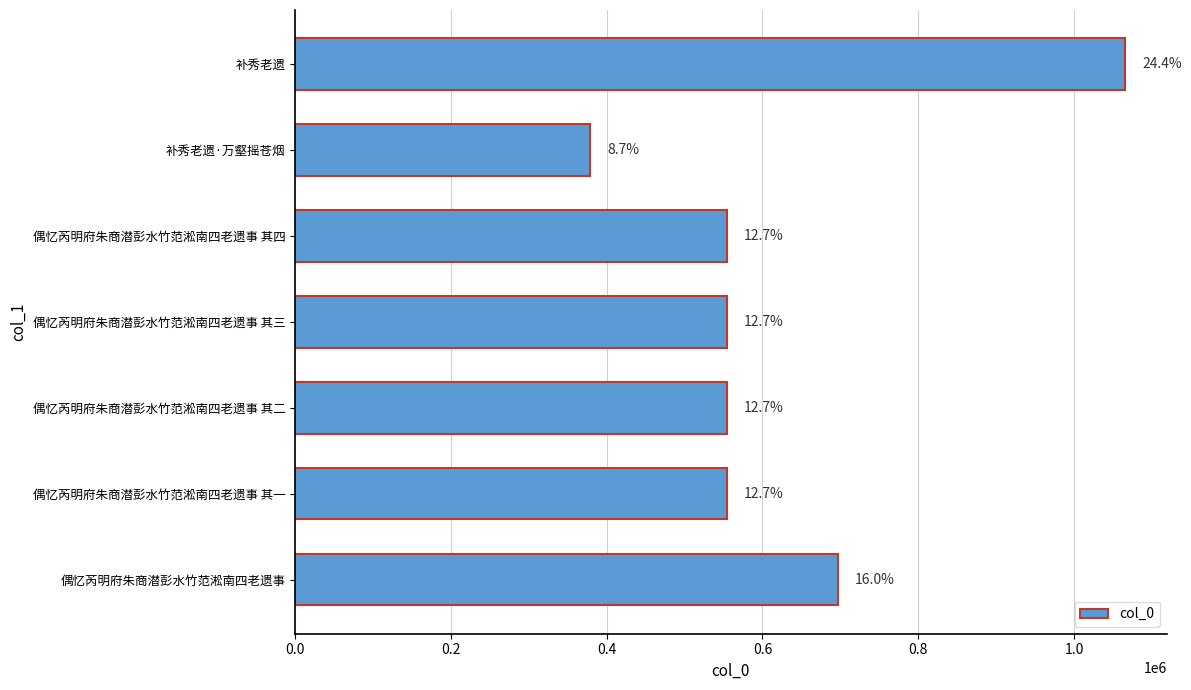

Does the chart contain any negative values?

No